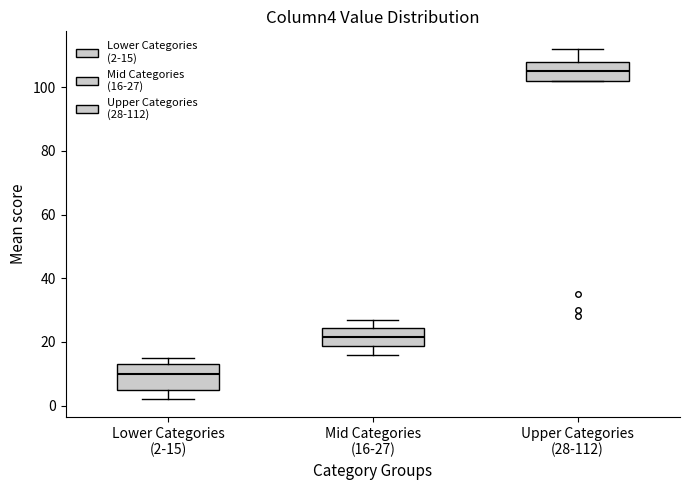

Comparing the boxes themselves (not the whiskers), which one is the tallest?

Lower Categories (2-15)